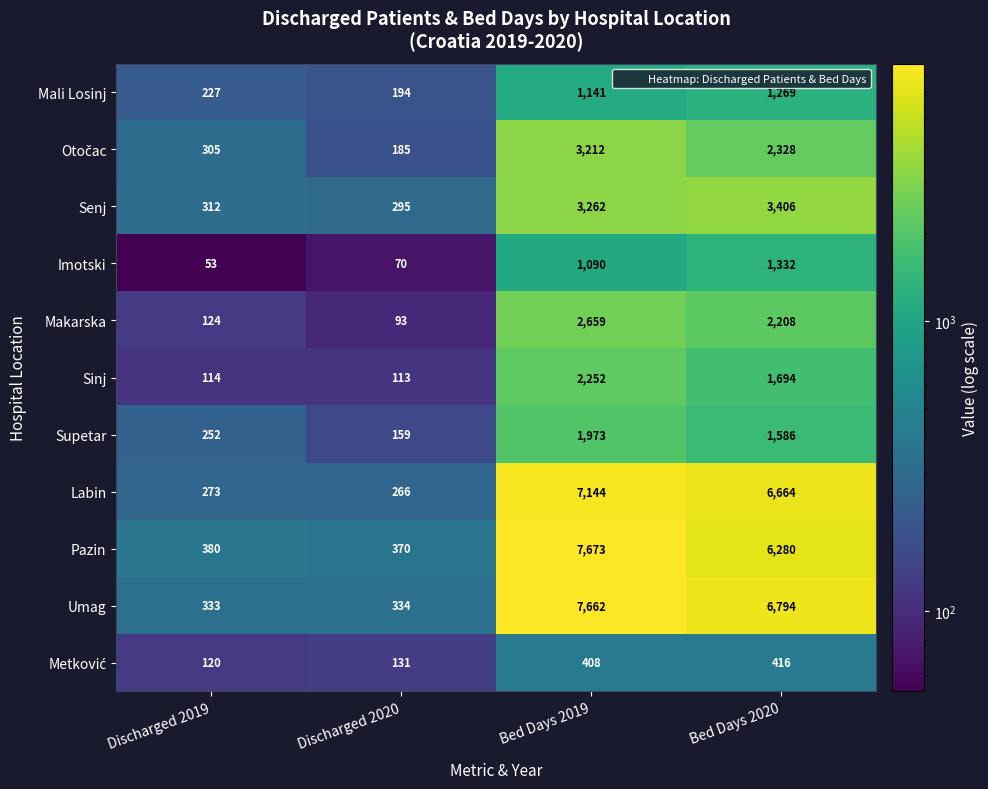

Is it true that Imotski equals 1090 at Bed Days 2019?

True